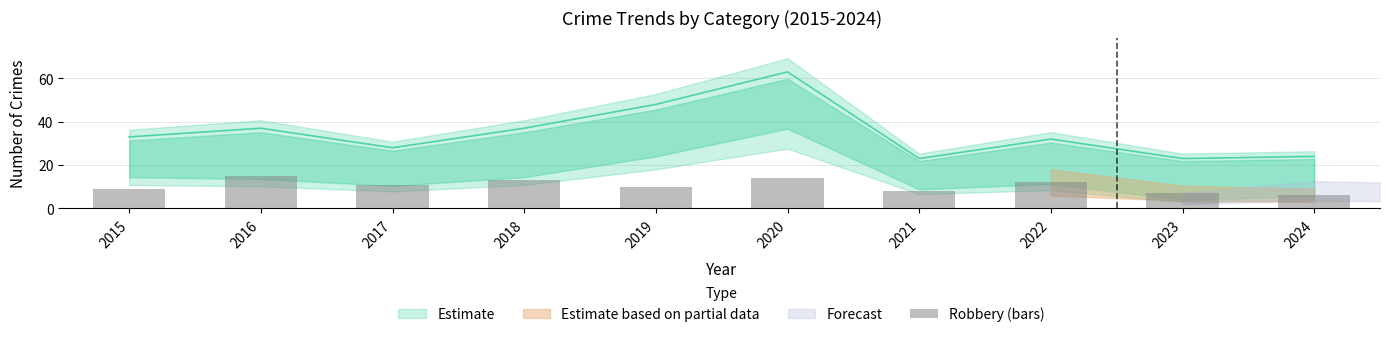

Are the bars grouped side by side (vs. stacked)?

No